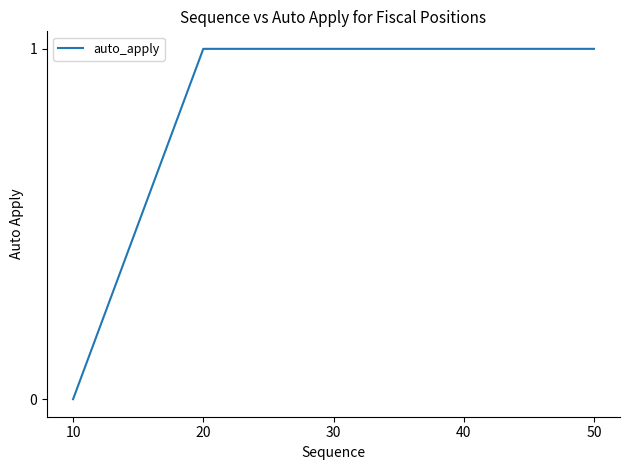

What is the sum of all values?

4